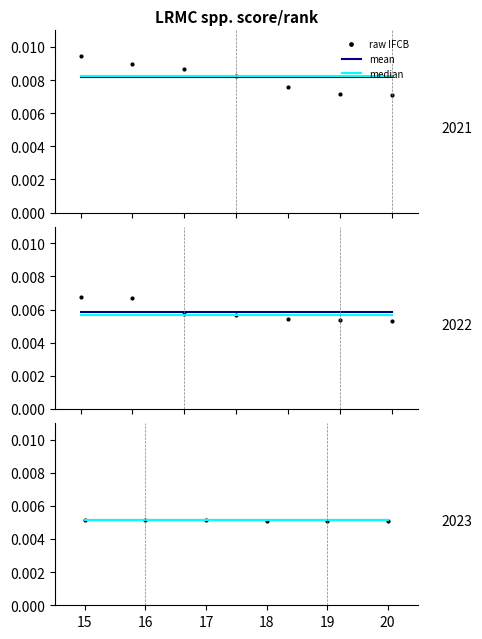

At how many categories does at least one series exceed 0?

6